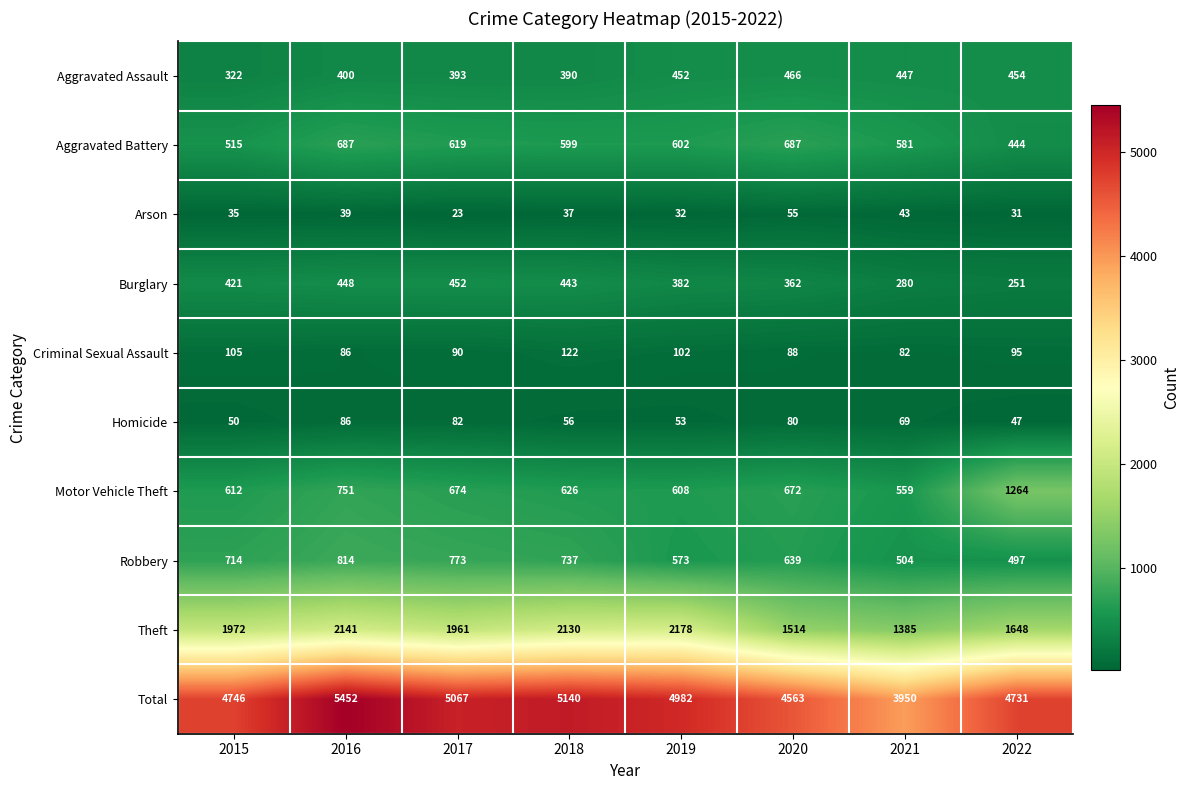

At which label does Total first exceed 4982?

2016